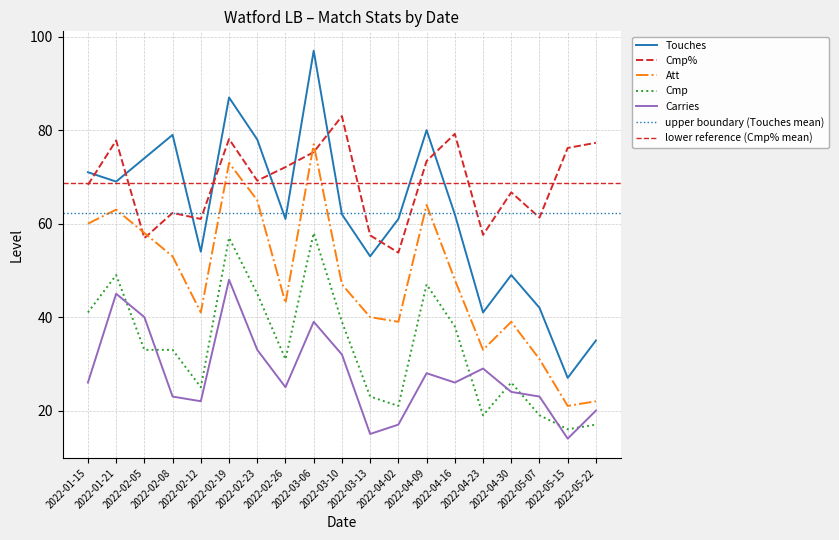

What is the greatest value displayed?

97.0